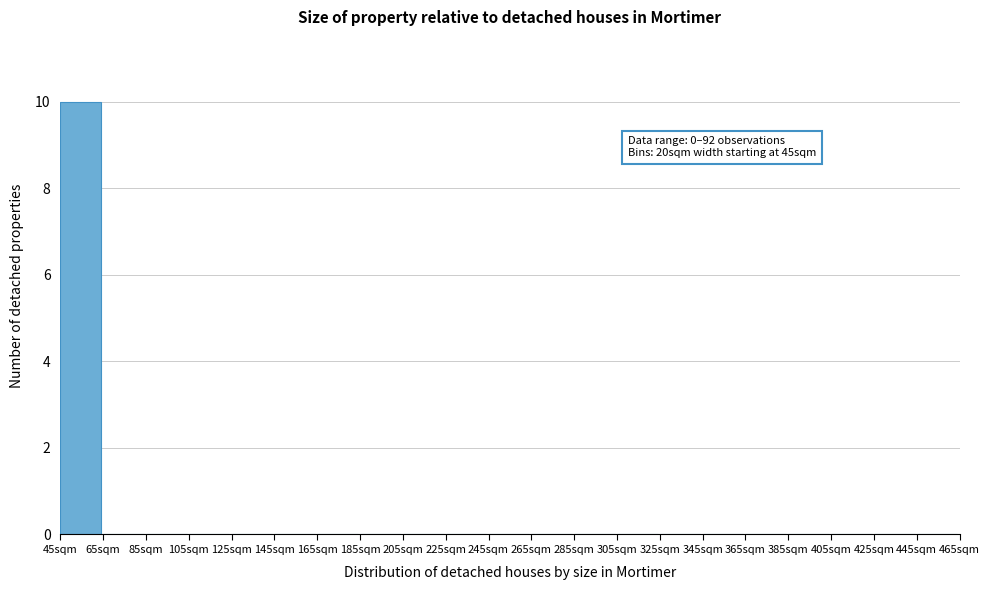

Over which range of the x-axis is the bar tallest?

45 to 65